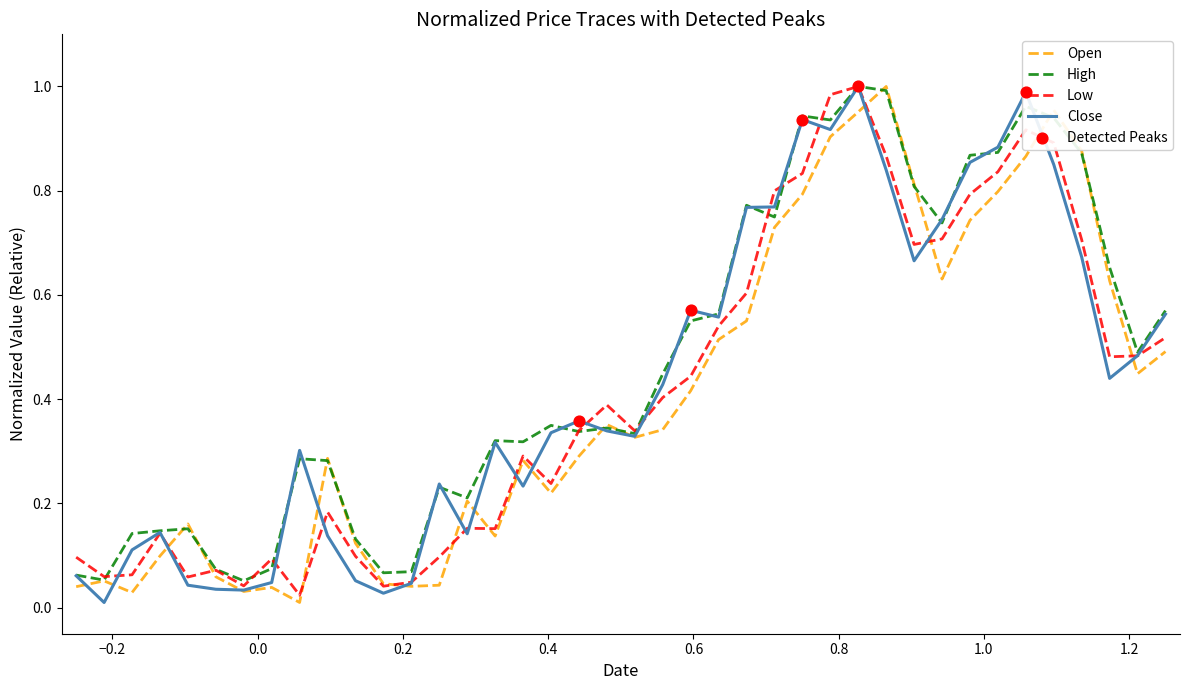

Which series has the largest total across all categories?

High